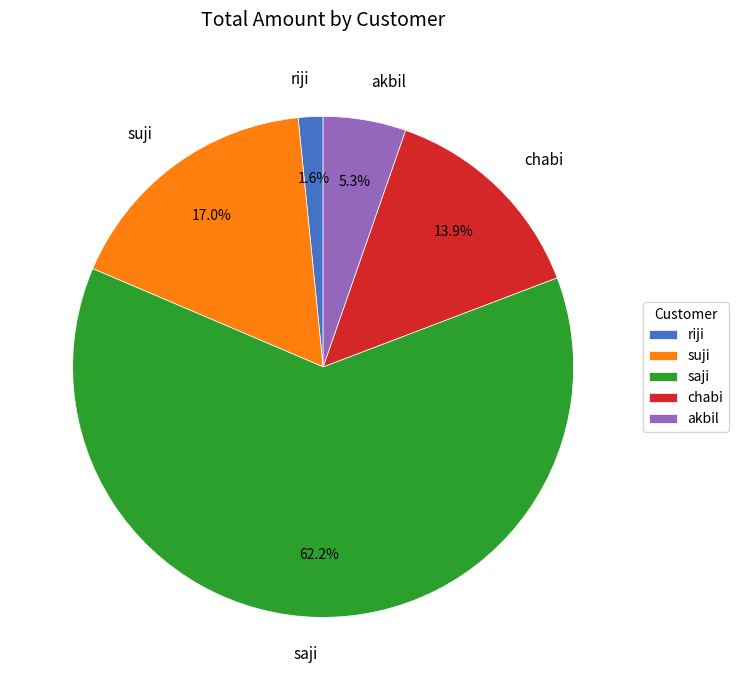

Rank the categories by value from lowest to highest.

riji, akbil, chabi, suji, saji